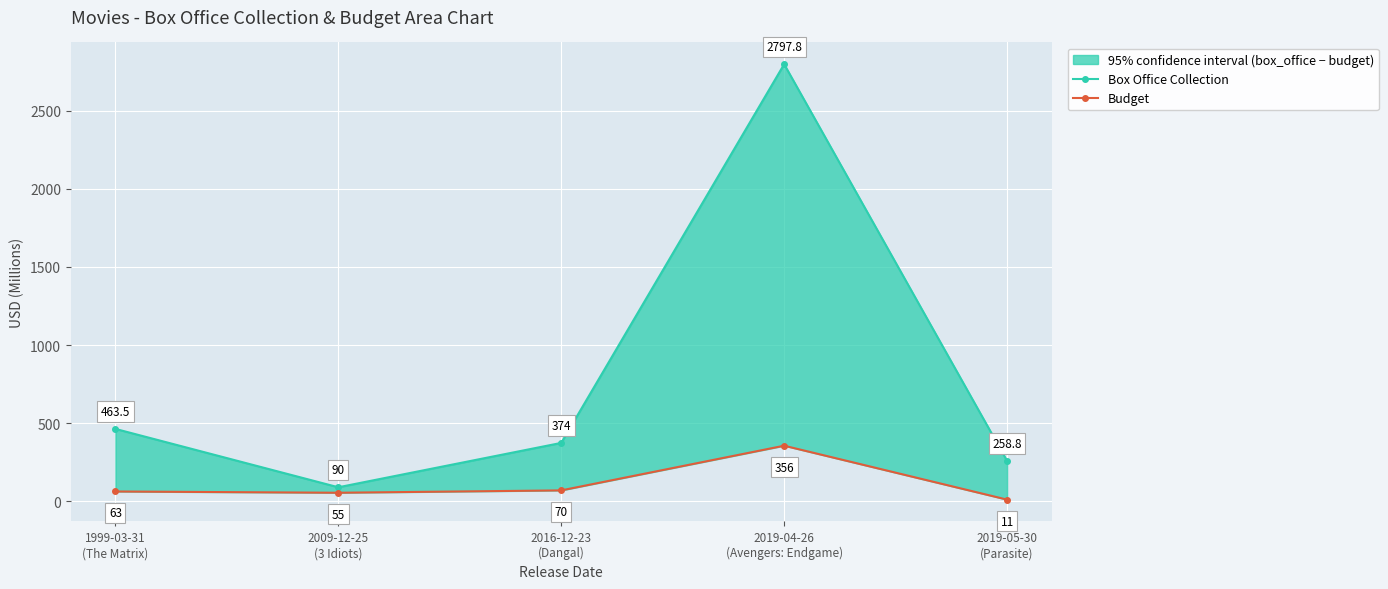

What is the value of the Budget point at the 5th from the left?

11.0